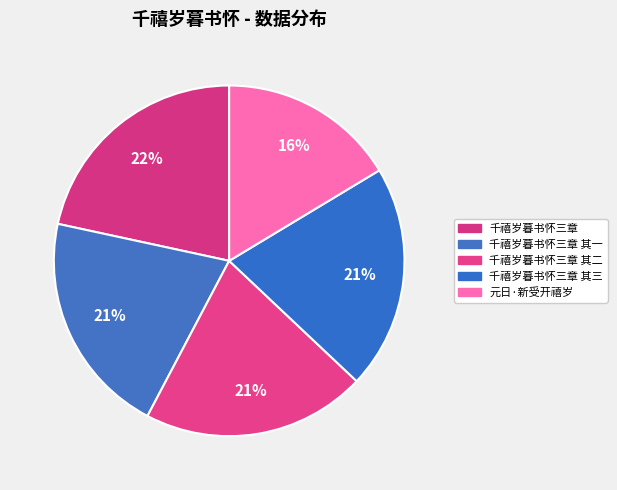

How many slices are in this pie chart?

5